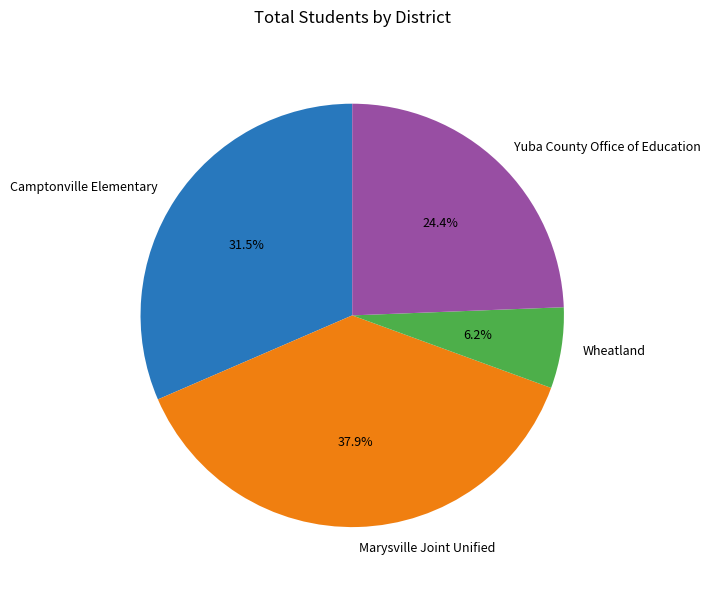

To the nearest percent, what is the average slice percentage?

25%